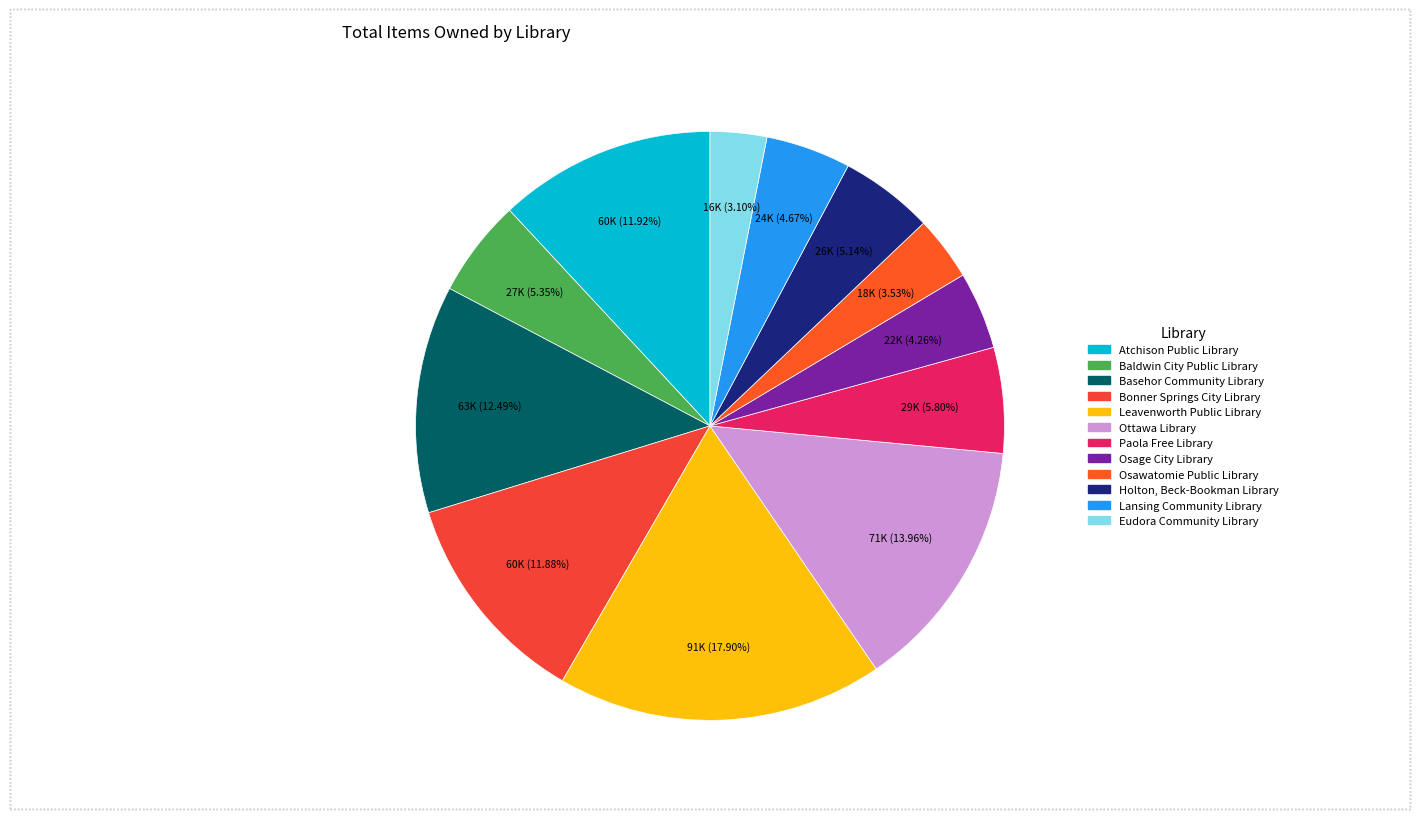

The Paola Free Library slice represents 6% of the pie. True or false?

True